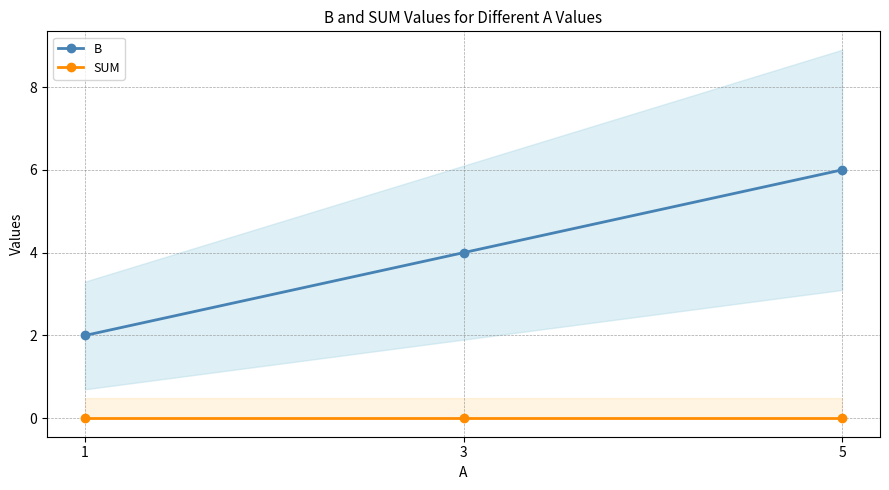

How many lines are shown in the chart?

2